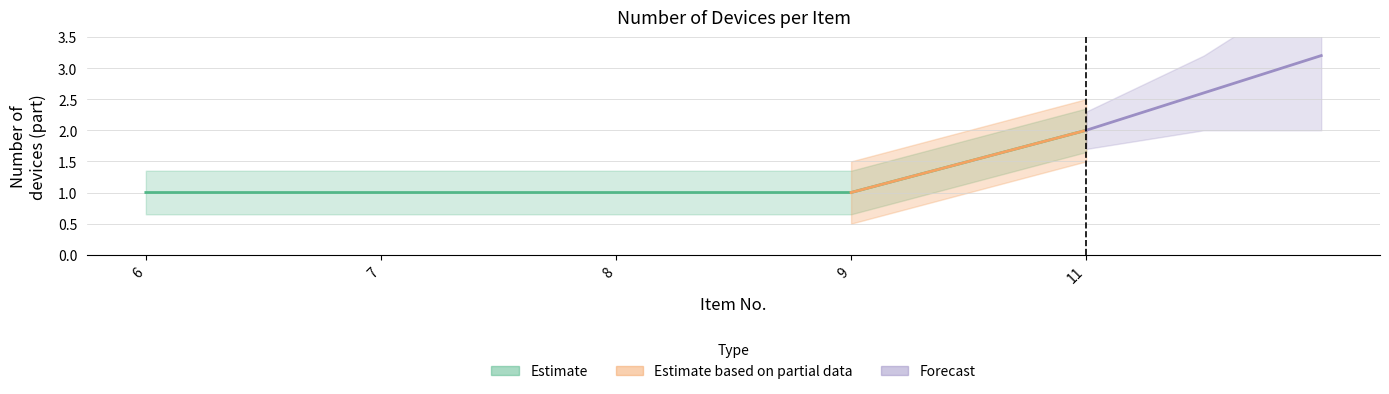

Is it true that the value at 8 is 1?

True